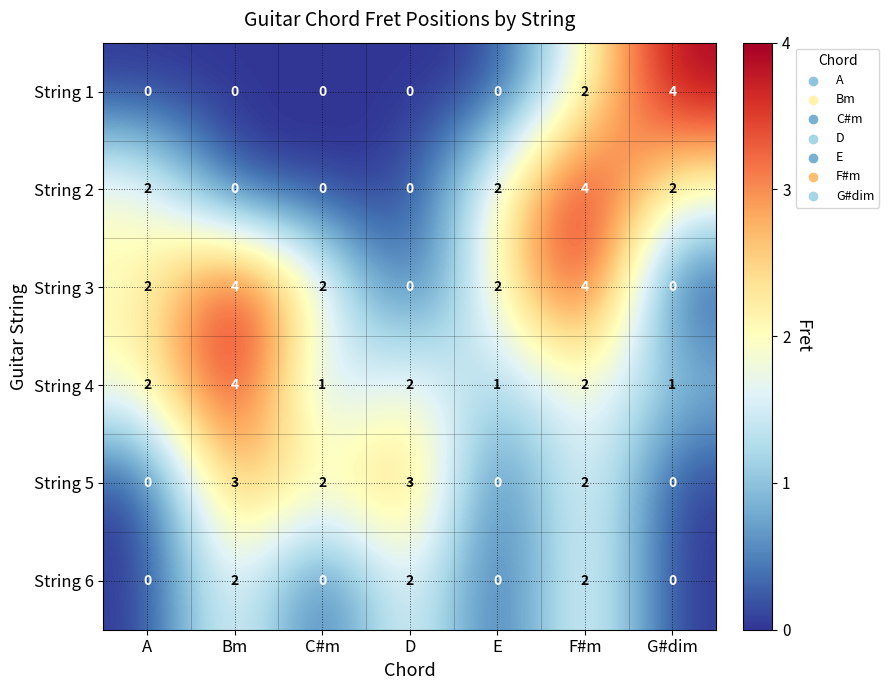

What is the maximum value for String 5?

3